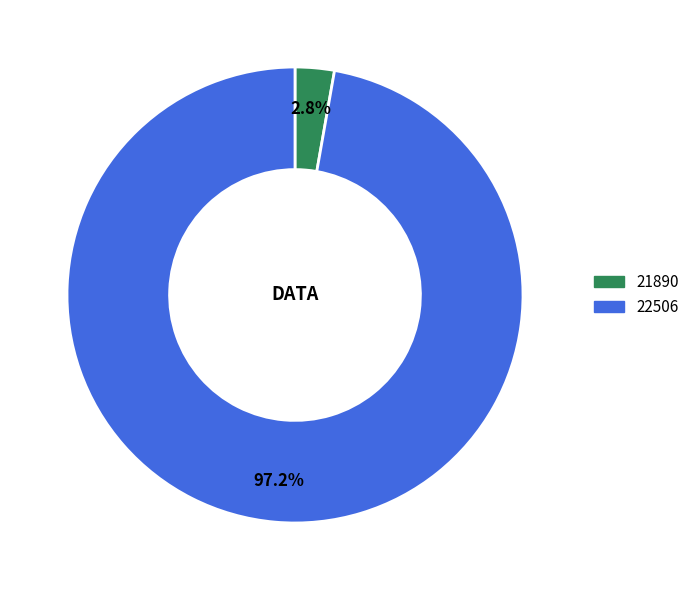

What is the smallest slice in the pie chart?

21890